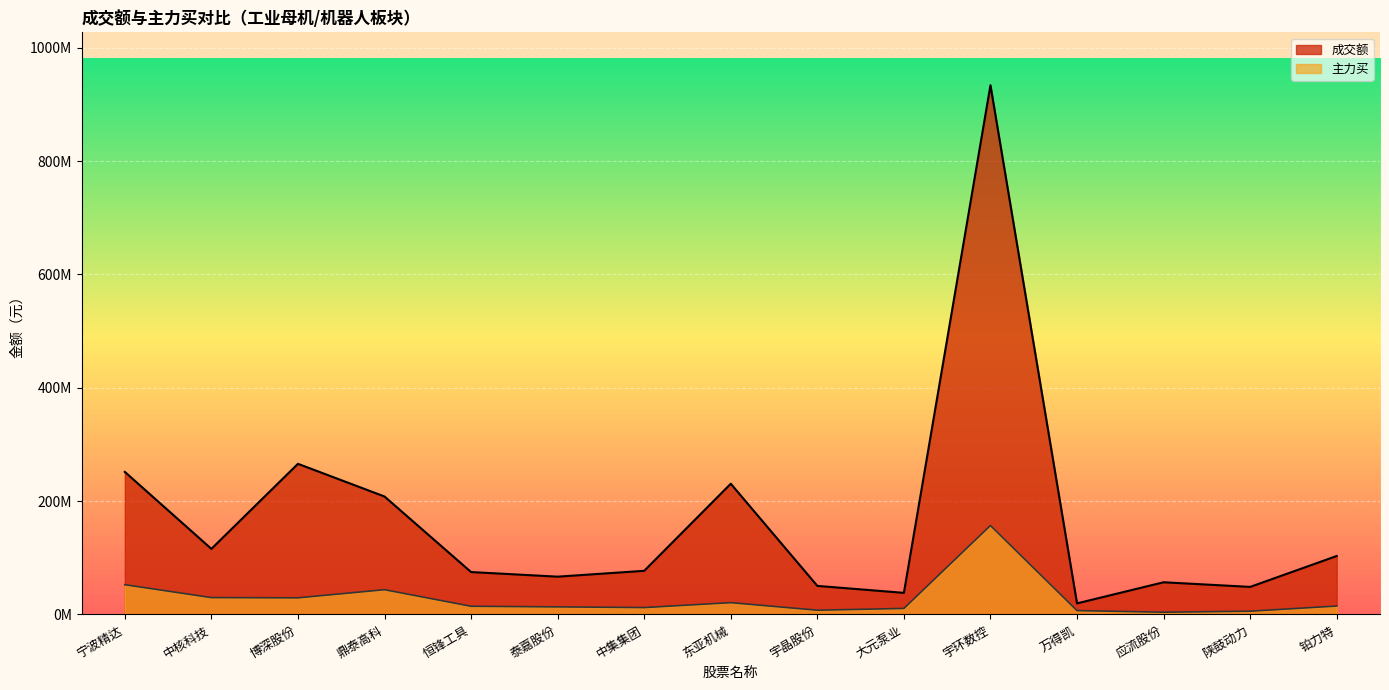

At which category is the sum across all series the highest?

宇环数控